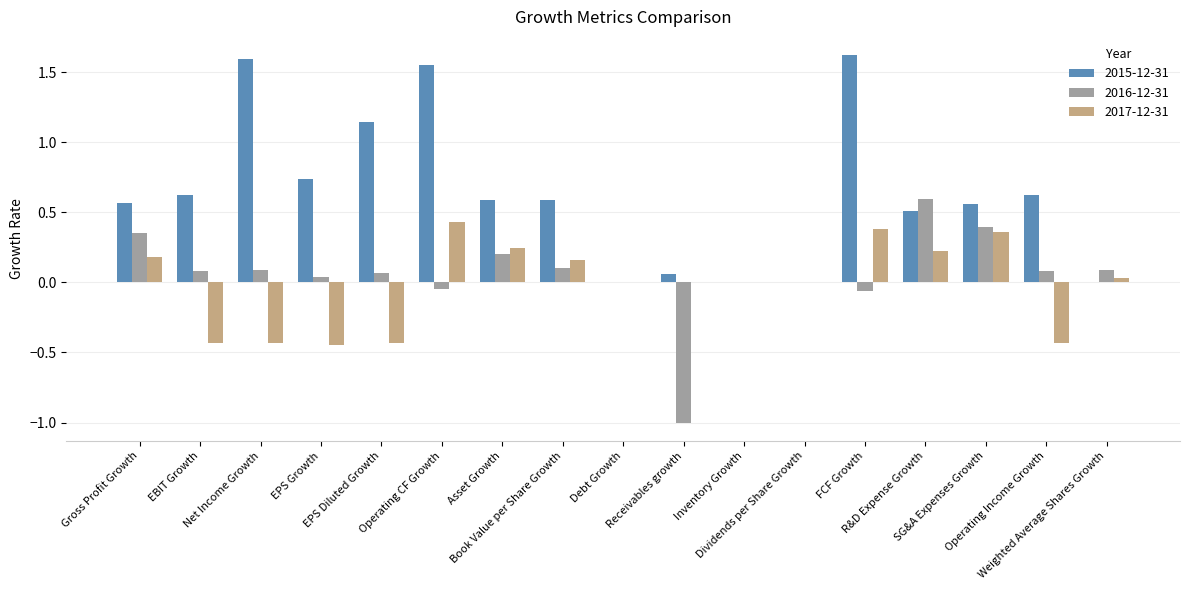

Which series has the largest total across all categories?

2015-12-31